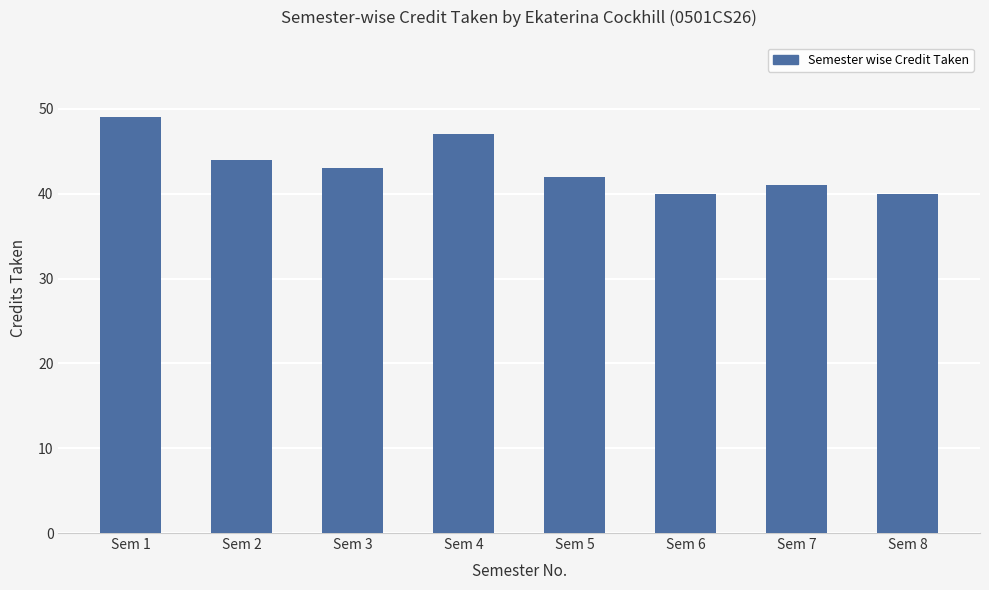

Which has a higher value, Sem 7 or Sem 2?

Sem 2